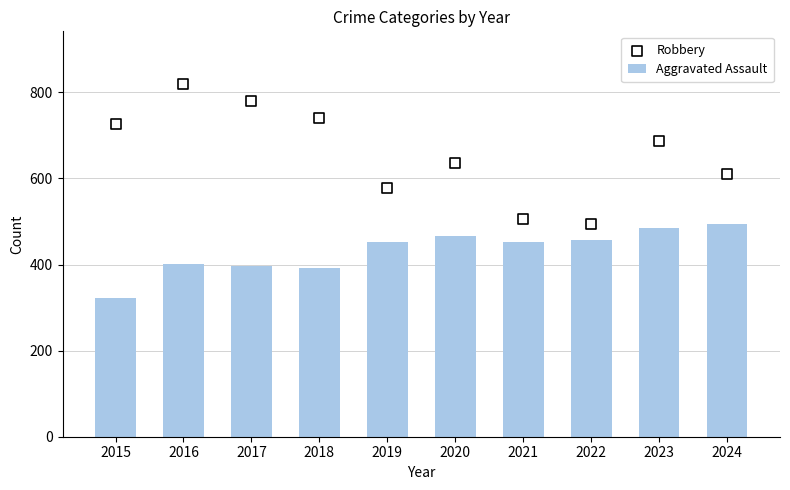

At how many categories does at least one series exceed 726?

3